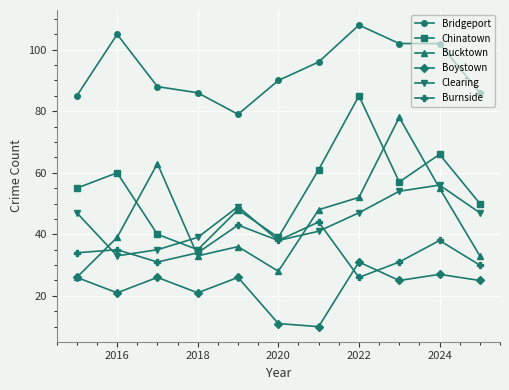

What are all the series names shown in the legend?

Bridgeport, Chinatown, Bucktown, Boystown, Clearing, Burnside